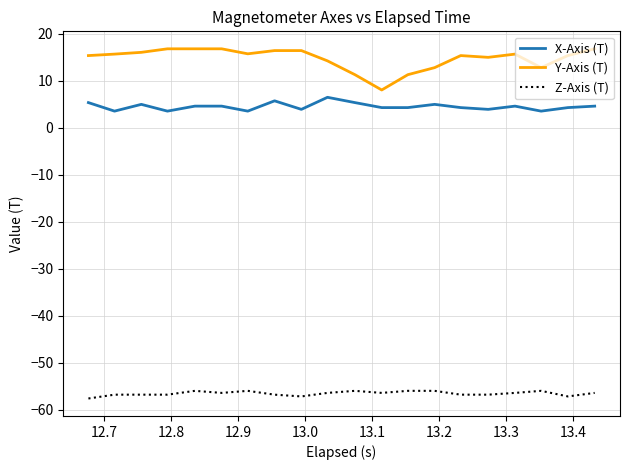

What is the difference between the maximum and minimum values in the Y-Axis (T) series?

8.7